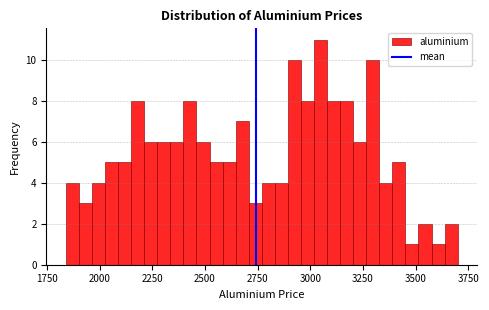

Around what value on the x-axis is the tallest bar? Give the approximate position of its centre, as read against the axis.

3050